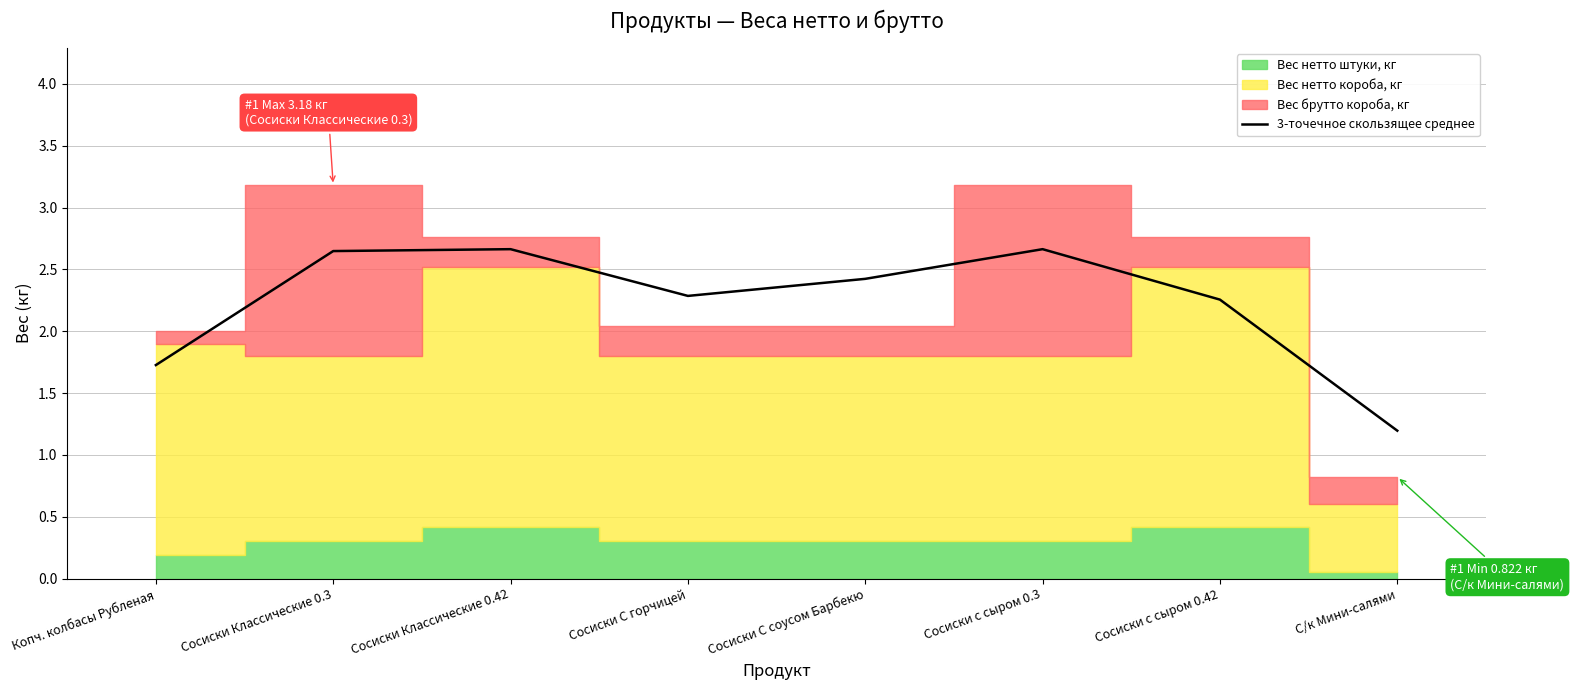

What is the label of the 8th point from the left?

С/к Мини-салями